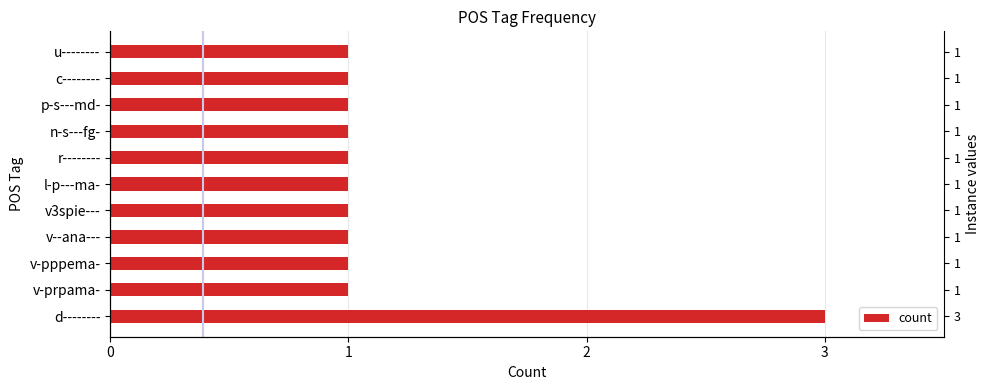

Are the bars grouped side by side (vs. stacked)?

No